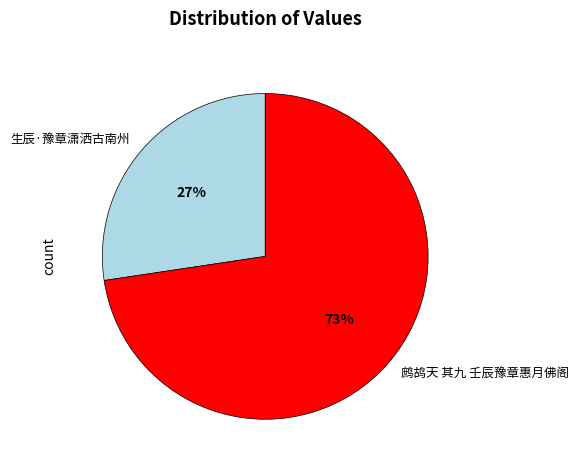

Combined, do 生辰·豫章潇洒古南州 and 鹧鸪天 其九 壬辰豫章惠月佛阁 account for over 50%?

Yes